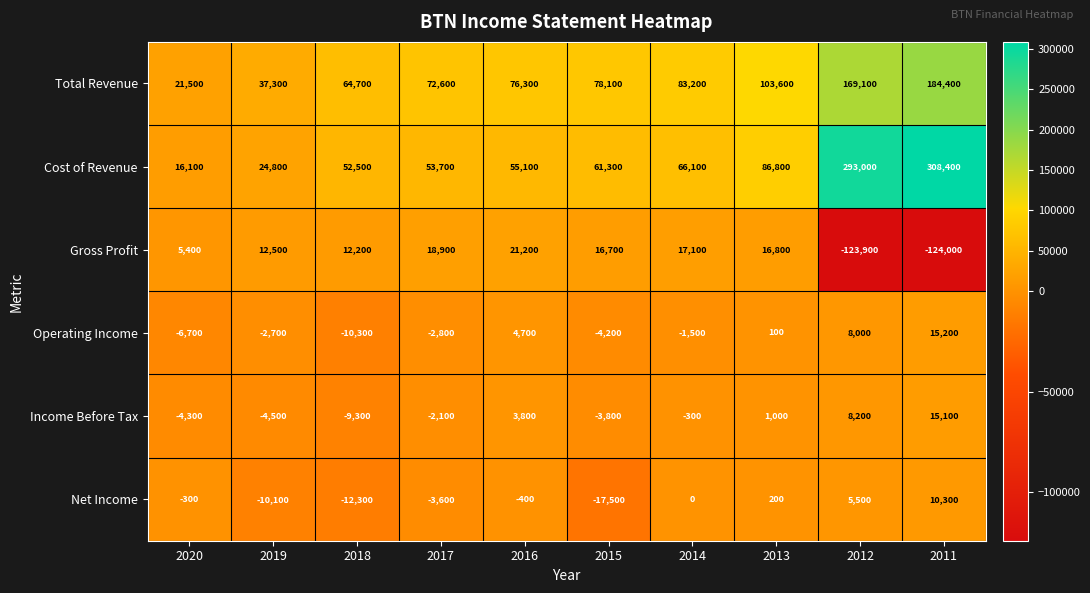

Is it true that Cost of Revenue equals 55100 at 2016?

True